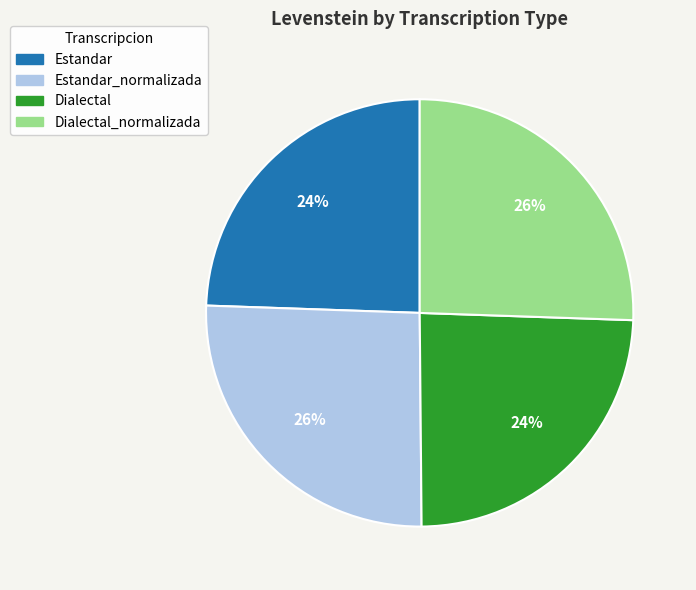

Does any single category account for the majority?

No